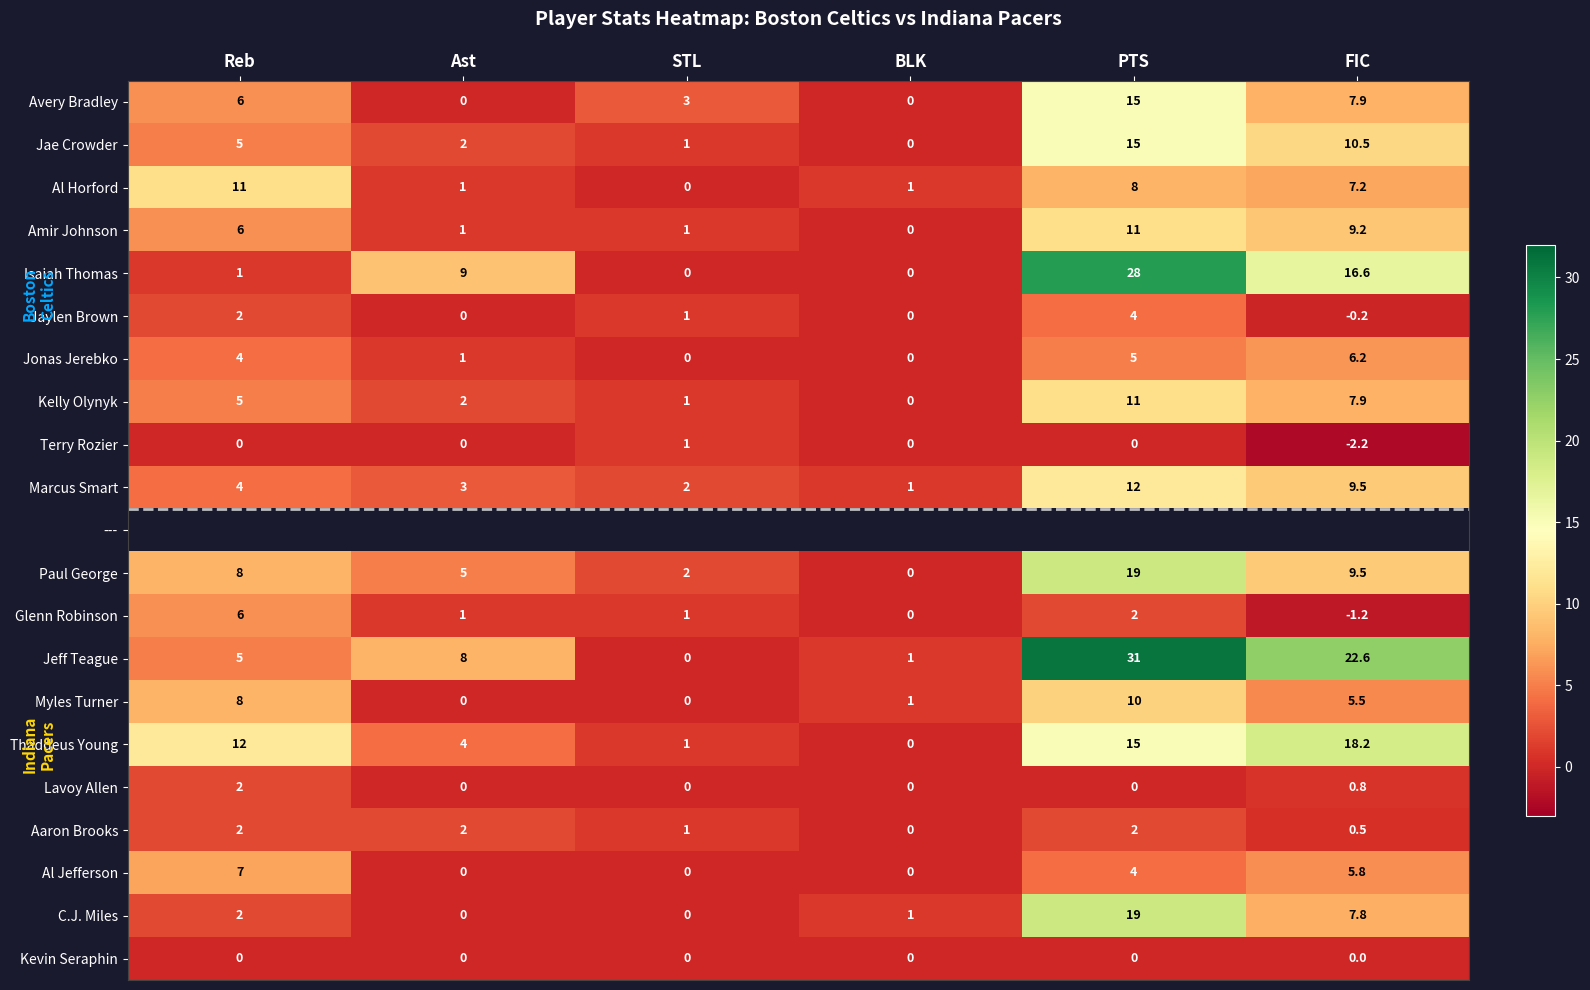

The value of Jae Crowder at FIC is 16.4. True or false?

False